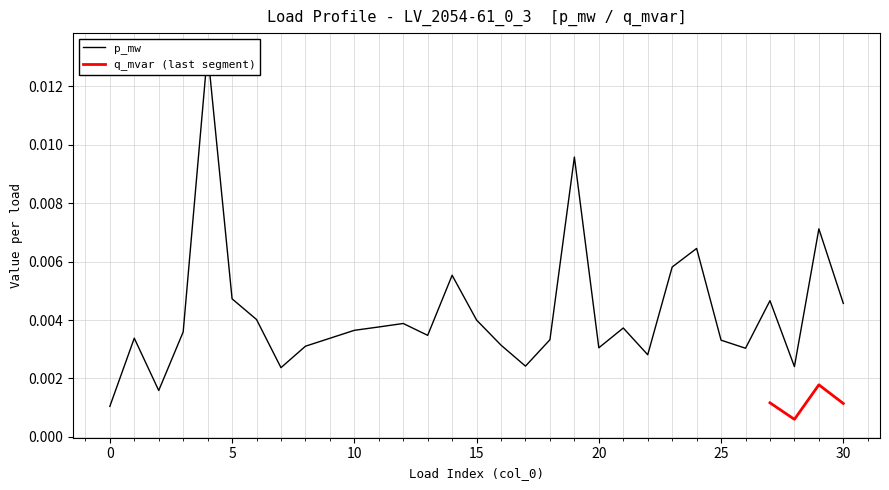

True or false: q_mvar (last segment) has more than 0 points higher than both neighbors.

True